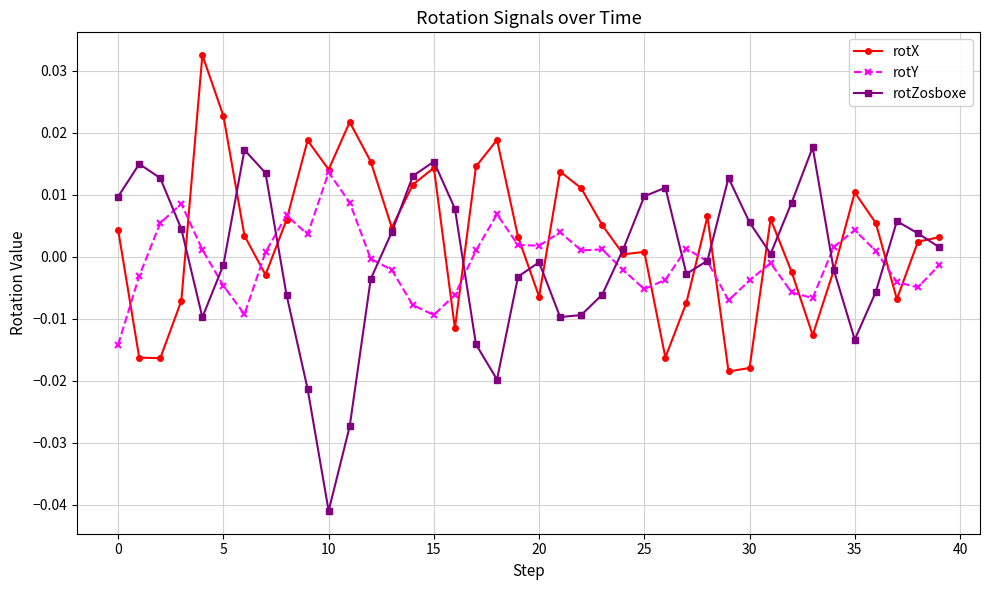

Which series has the widest spread of values?

rotZosboxe